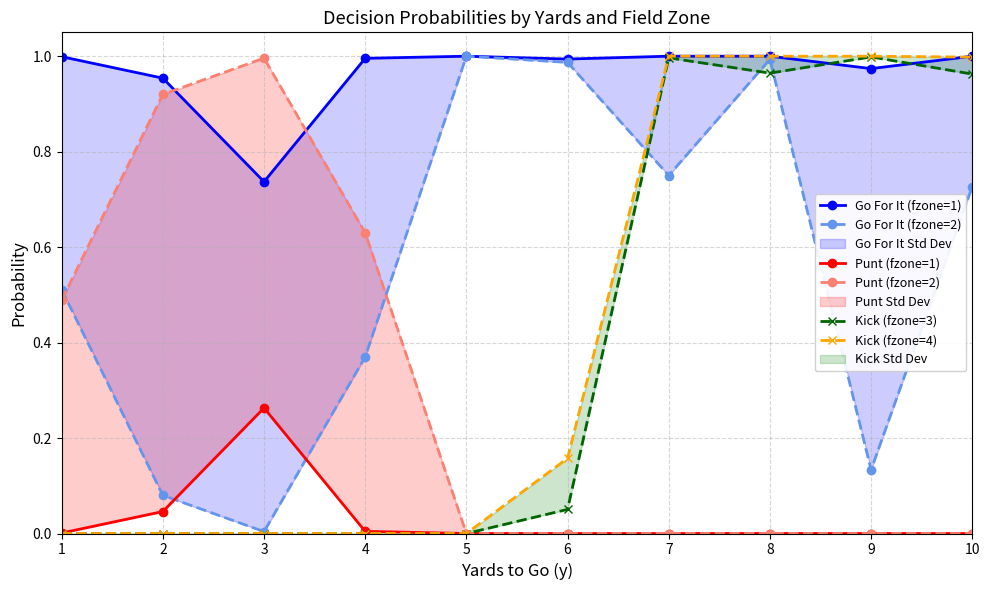

In Punt (fzone=1), how many points are higher than both neighbors (excluding endpoints)?

1